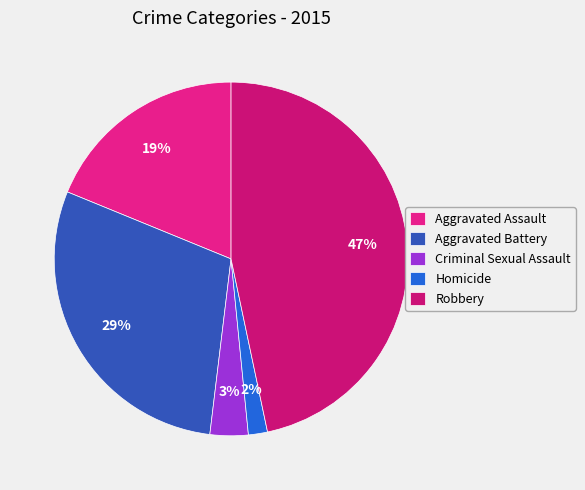

Rank the categories by value from highest to lowest.

Robbery, Aggravated Battery, Aggravated Assault, Criminal Sexual Assault, Homicide